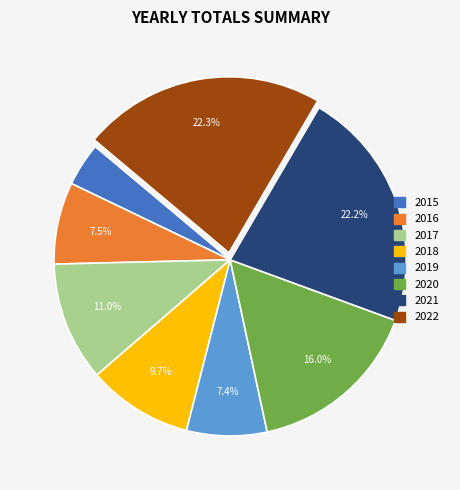

Is there a majority slice in this chart?

No